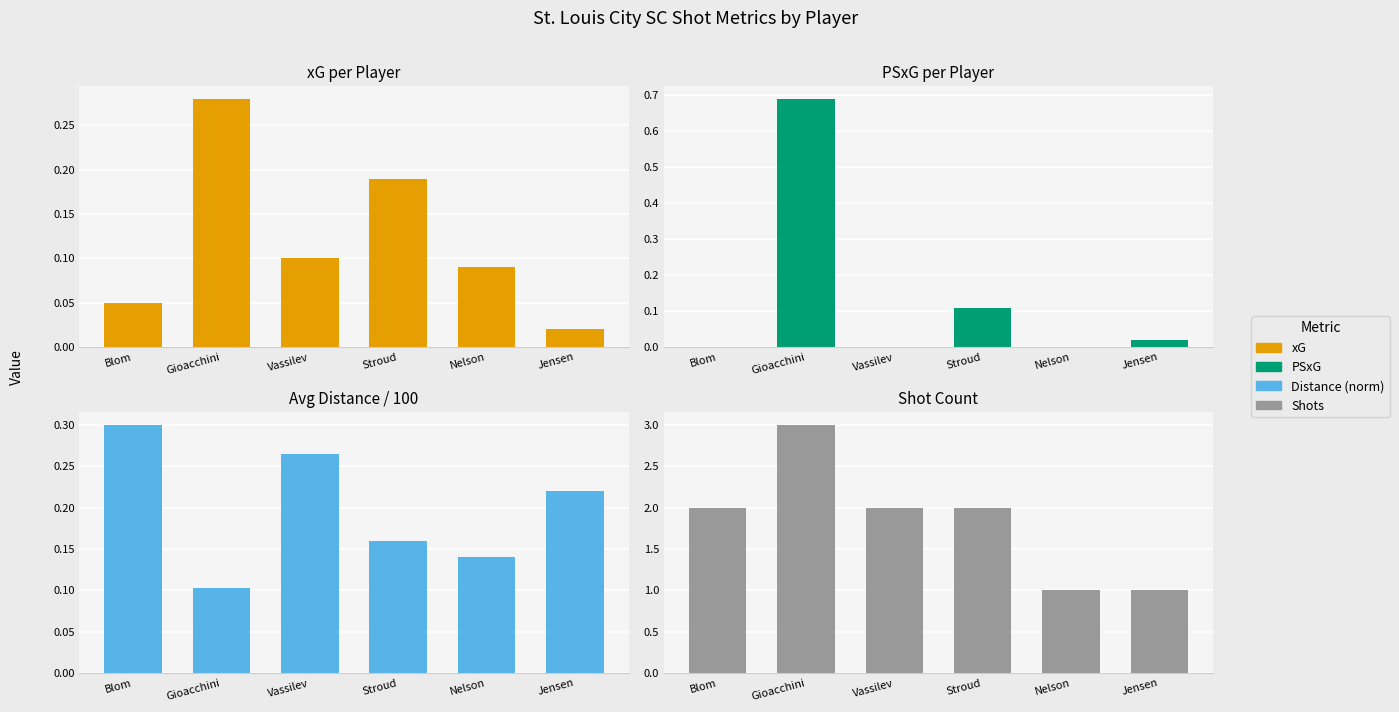

What position from the left is Vassilev?

3